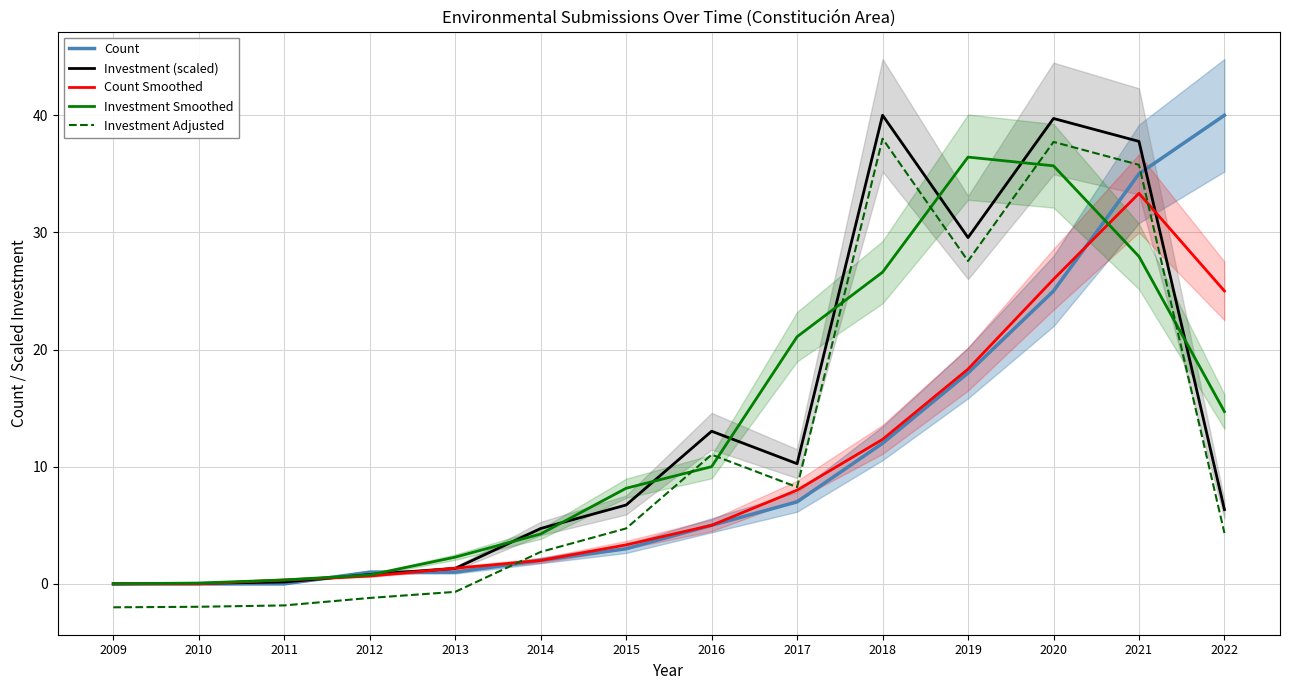

What is the total value across all series at 2010?

-1.8